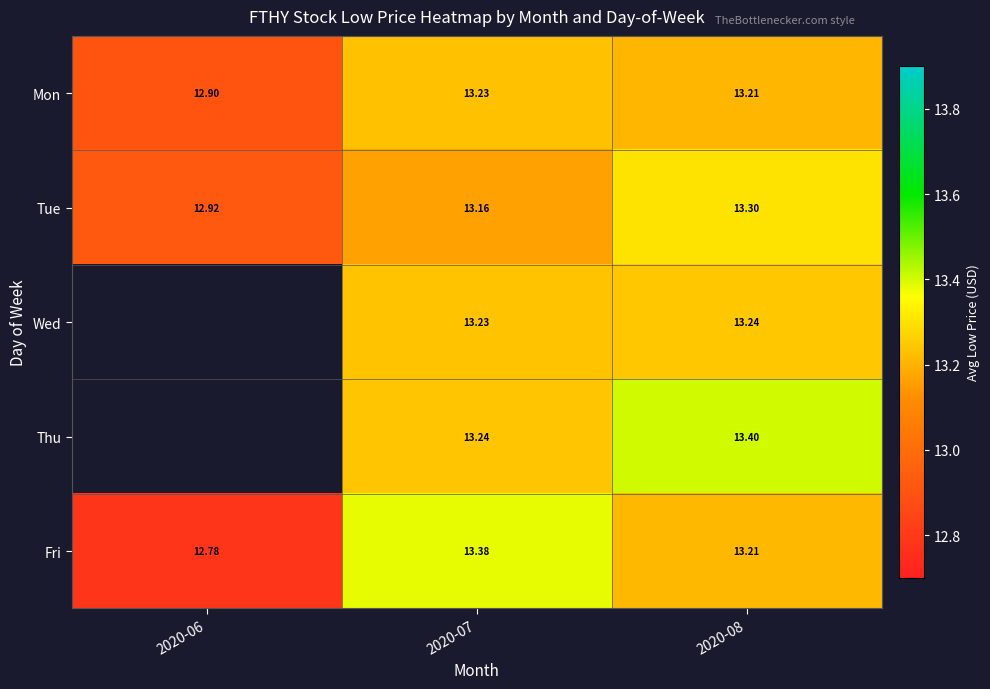

At how many categories does at least one series exceed 13?

2